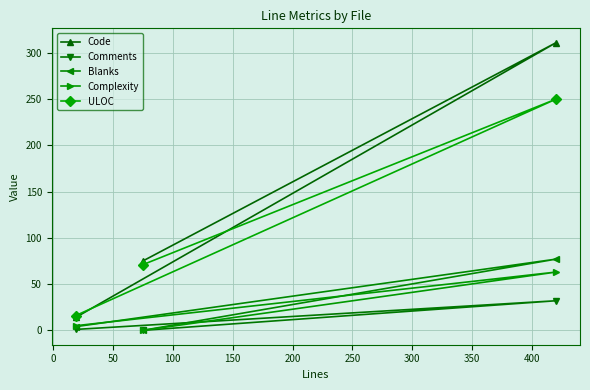

What is the difference between the second highest and minimum values in the Comments series?

1